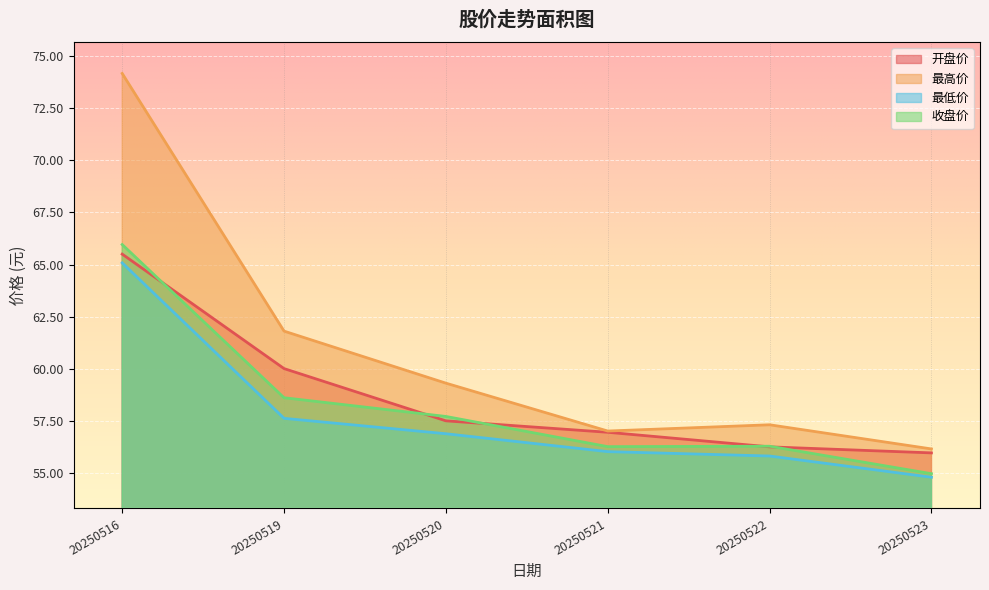

Read the 收盘价 value at 20250523.

55.0